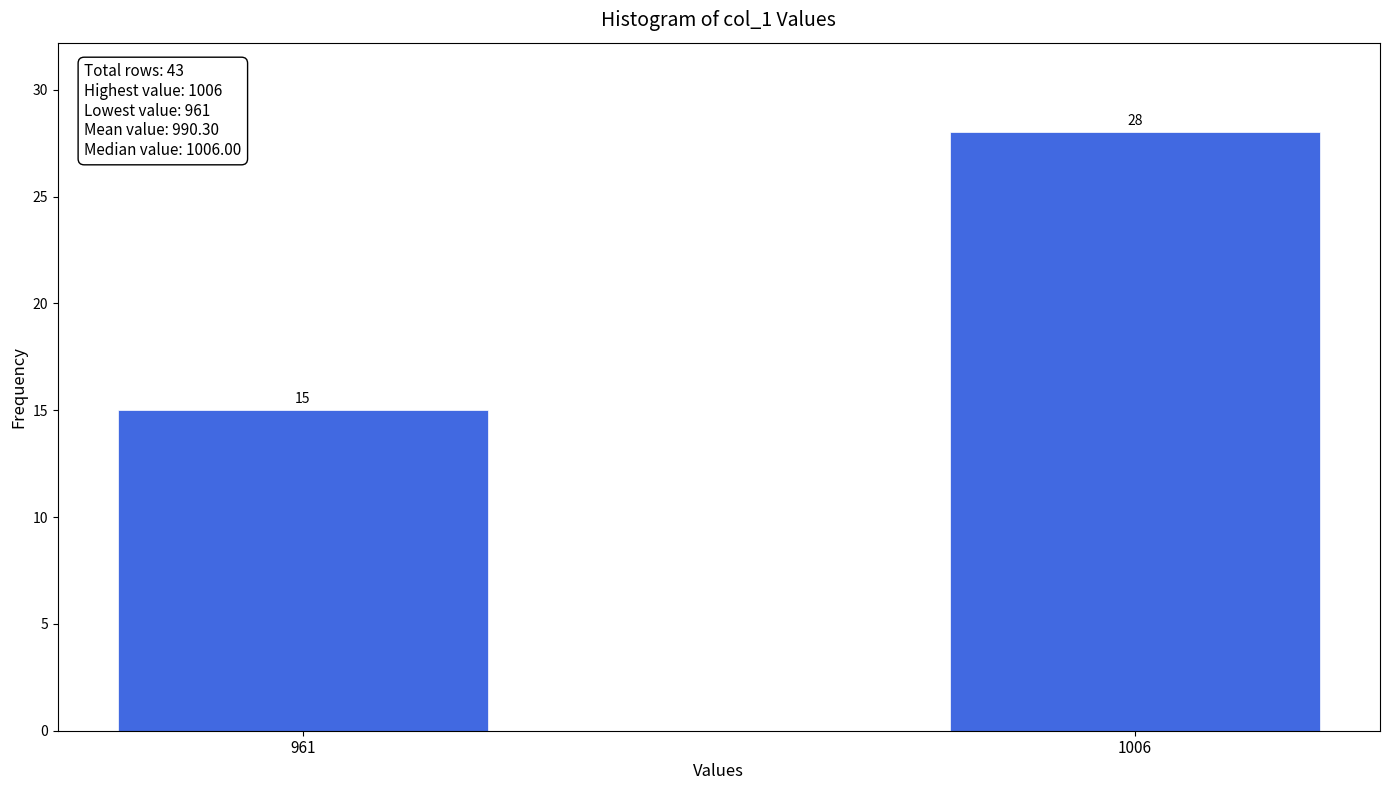

Reading left to right, list all the values displayed in this chart.

15	28